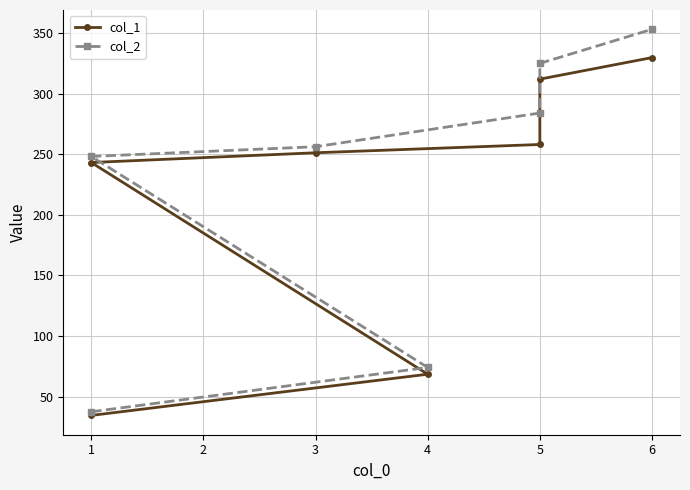

True or false: col_1 has more than 2 interior local peaks.

False